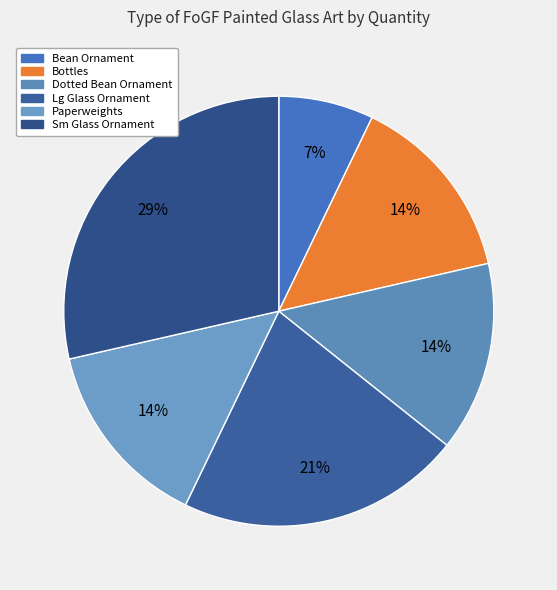

What percentage is the Lg Glass Ornament slice, to the nearest percent?

21%